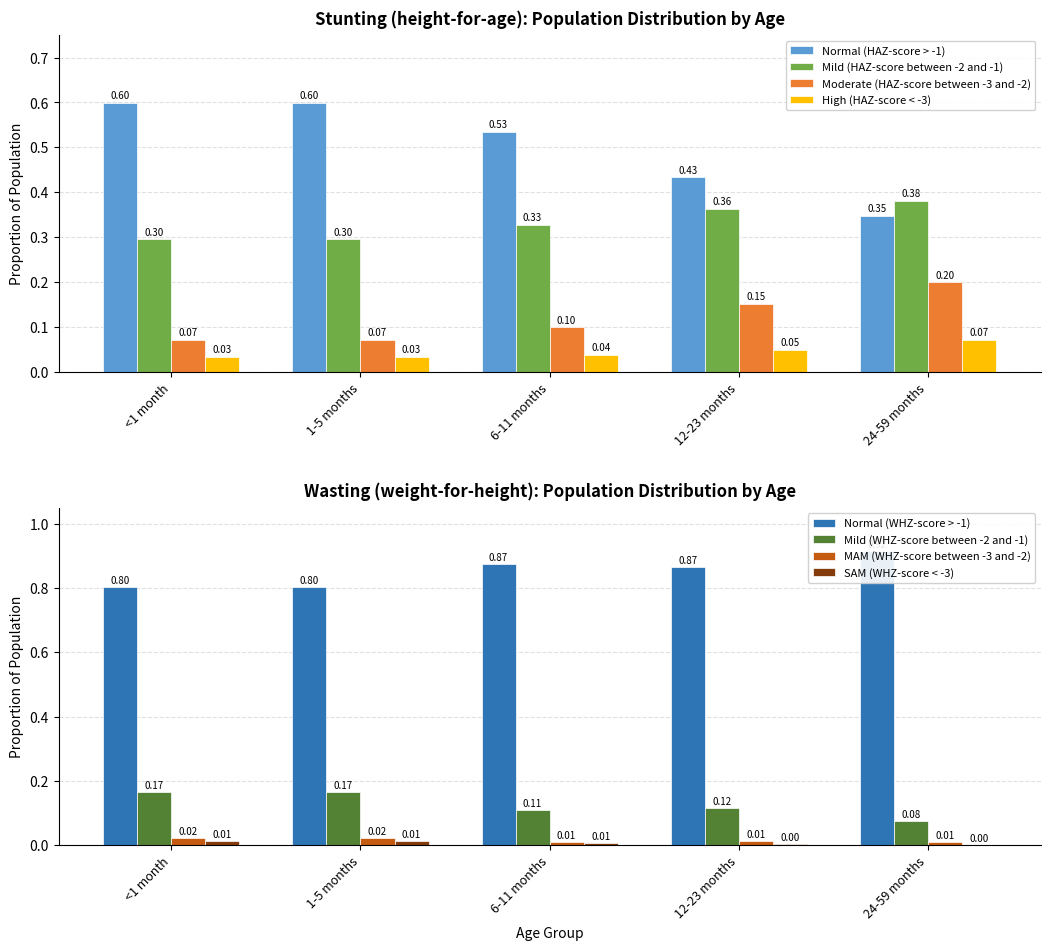

Is the value of Moderate (HAZ-score between -3 and -2) at 24-59 months greater than the value of Normal (HAZ-score > -1) at 1-5 months?

No